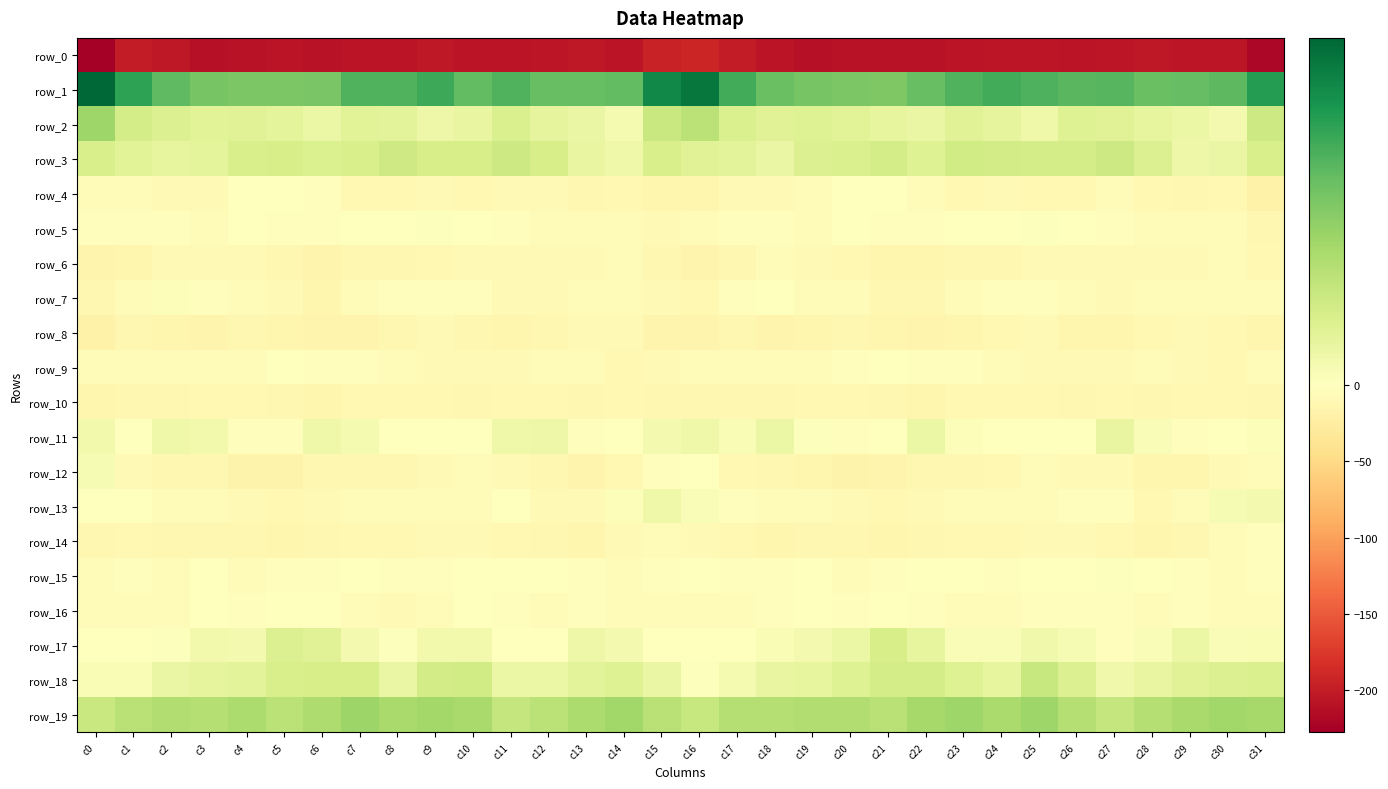

Reading left to right, transcribe all the data shown in this chart.

row_0: c0=-227.6	c1=-200.1	c2=-204.2	c3=-210.0	c4=-209.7	c5=-207.5	c6=-209.7	c7=-207.9	c8=-206.6	c9=-204.5	c10=-206.9	c11=-206.5	c12=-204.6	c13=-204.2	c14=-206.4	c15=-194.7	c16=-191.3	c17=-199.6	c18=-207.0	c19=-210.5	c20=-208.4	c21=-208.4	c22=-209.2	c23=-207.5	c24=-205.4	c25=-204.9	c26=-207.3	c27=-205.8	c28=-203.8	c29=-205.5	c30=-206.0	c31=-219.4
row_1: c0=47.6	c1=35.4	c2=29.1	c3=25.9	c4=25.2	c5=25.0	c6=25.5	c7=31.1	c8=31.1	c9=33.4	c10=29.0	c11=31.0	c12=28.2	c13=28.1	c14=29.0	c15=40.9	c16=44.5	c17=32.7	c18=27.7	c19=25.7	c20=25.2	c21=24.6	c22=27.9	c23=31.1	c24=32.7	c25=31.5	c26=29.8	c27=30.2	c28=27.8	c29=28.6	c30=29.5	c31=36.6
row_2: c0=20.0	c1=10.4	c2=8.2	c3=7.2	c4=7.8	c5=6.5	c6=4.5	c7=7.3	c8=6.9	c9=4.3	c10=5.5	c11=9.1	c12=6.1	c13=5.2	c14=2.5	c15=12.5	c16=15.1	c17=9.0	c18=7.6	c19=7.9	c20=7.1	c21=5.9	c22=5.1	c23=7.7	c24=6.1	c25=3.7	c26=7.9	c27=7.6	c28=5.7	c29=4.7	c30=2.9	c31=11.6
row_3: c0=9.4	c1=7.4	c2=5.7	c3=6.5	c4=9.5	c5=9.9	c6=8.6	c7=9.4	c8=11.5	c9=9.7	c10=10.0	c11=11.6	c12=9.9	c13=5.5	c14=4.0	c15=9.3	c16=7.5	c17=7.0	c18=5.1	c19=8.4	c20=9.3	c21=10.2	c22=7.9	c23=11.1	c24=10.5	c25=10.1	c26=10.3	c27=11.6	c28=8.2	c29=4.3	c30=5.1	c31=9.6
row_4: c0=-5.9	c1=-7.0	c2=-7.8	c3=-7.1	c4=-1.4	c5=-0.9	c6=-3.3	c7=-9.1	c8=-9.3	c9=-8.5	c10=-10.4	c11=-7.1	c12=-8.1	c13=-11.0	c14=-10.6	c15=-13.7	c16=-12.8	c17=-7.7	c18=-8.0	c19=-5.0	c20=-0.7	c21=-1.3	c22=-5.1	c23=-10.3	c24=-8.4	c25=-9.6	c26=-9.4	c27=-7.0	c28=-9.1	c29=-11.8	c30=-10.7	c31=-18.1
row_5: c0=-2.6	c1=-2.0	c2=-2.8	c3=-4.5	c4=-1.7	c5=-2.2	c6=-3.0	c7=-1.5	c8=0.2	c9=0.6	c10=0.1	c11=-1.8	c12=-6.1	c13=-6.8	c14=-4.9	c15=-8.3	c16=-6.1	c17=-2.8	c18=-3.4	c19=-3.8	c20=-1.4	c21=-2.6	c22=-2.5	c23=-0.8	c24=0.0	c25=0.7	c26=-0.3	c27=-3.4	c28=-6.9	c29=-6.3	c30=-4.7	c31=-10.8
row_6: c0=-15.3	c1=-12.7	c2=-7.8	c3=-7.2	c4=-7.8	c5=-11.7	c6=-14.5	c7=-12.0	c8=-11.3	c9=-10.0	c10=-7.1	c11=-8.2	c12=-7.9	c13=-8.4	c14=-6.8	c15=-11.1	c16=-15.6	c17=-11.5	c18=-6.8	c19=-7.4	c20=-9.0	c21=-13.3	c22=-13.7	c23=-11.7	c24=-11.3	c25=-8.7	c26=-7.3	c27=-8.0	c28=-8.0	c29=-8.5	c30=-5.9	c31=-9.7
row_7: c0=-11.7	c1=-5.1	c2=1.0	c3=-3.1	c4=-5.5	c5=-8.6	c6=-13.0	c7=-6.6	c8=-2.9	c9=-3.1	c10=-2.4	c11=-8.0	c12=-7.2	c13=-4.2	c14=-6.0	c15=-8.3	c16=-10.5	c17=-2.2	c18=0.3	c19=-4.7	c20=-6.1	c21=-10.7	c22=-11.7	c23=-4.4	c24=-3.0	c25=-2.4	c26=-4.1	c27=-8.7	c28=-5.2	c29=-5.0	c30=-5.5	c31=-4.0
row_8: c0=-17.8	c1=-12.3	c2=-13.1	c3=-14.6	c4=-12.2	c5=-12.6	c6=-15.7	c7=-14.5	c8=-11.0	c9=-7.8	c10=-11.3	c11=-13.5	c12=-10.9	c13=-7.9	c14=-8.8	c15=-15.2	c16=-15.5	c17=-11.8	c18=-14.4	c19=-13.8	c20=-11.8	c21=-13.9	c22=-15.4	c23=-13.9	c24=-9.0	c25=-8.7	c26=-12.5	c27=-13.3	c28=-9.0	c29=-7.7	c30=-9.8	c31=-13.4
row_9: c0=-6.5	c1=-5.5	c2=-6.9	c3=-5.1	c4=-4.3	c5=-0.2	c6=-2.5	c7=-3.2	c8=-4.9	c9=-7.2	c10=-8.7	c11=-7.8	c12=-6.1	c13=-5.7	c14=-10.1	c15=-8.9	c16=-4.4	c17=-5.7	c18=-6.7	c19=-4.6	c20=-3.0	c21=0.1	c22=-3.3	c23=-3.3	c24=-6.1	c25=-7.6	c26=-8.7	c27=-7.5	c28=-5.1	c29=-7.1	c30=-10.0	c31=-6.1
row_10: c0=-13.9	c1=-12.3	c2=-11.2	c3=-9.3	c4=-9.9	c5=-11.0	c6=-13.7	c7=-10.6	c8=-10.4	c9=-9.9	c10=-11.0	c11=-10.1	c12=-10.5	c13=-11.2	c14=-8.9	c15=-11.2	c16=-11.4	c17=-10.9	c18=-10.9	c19=-9.1	c20=-10.1	c21=-12.1	c22=-13.0	c23=-10.1	c24=-10.4	c25=-10.1	c26=-11.0	c27=-10.0	c28=-11.1	c29=-10.1	c30=-10.0	c31=-10.8
row_11: c0=3.2	c1=0.4	c2=3.7	c3=3.0	c4=-2.3	c5=-1.8	c6=3.9	c7=2.4	c8=0.1	c9=-0.6	c10=-0.8	c11=3.9	c12=4.2	c13=-2.2	c14=-0.8	c15=2.9	c16=4.0	c17=1.6	c18=4.8	c19=0.6	c20=-2.6	c21=-0.0	c22=4.6	c23=0.9	c24=-0.1	c25=-0.9	c26=0.4	c27=5.5	c28=1.4	c29=-2.3	c30=-0.9	c31=0.8
row_12: c0=1.9	c1=-7.5	c2=-11.3	c3=-11.9	c4=-16.8	c5=-16.2	c6=-12.4	c7=-11.4	c8=-11.0	c9=-8.0	c10=-6.5	c11=-8.0	c12=-11.6	c13=-14.3	c14=-9.3	c15=-2.3	c16=-0.9	c17=-9.6	c18=-10.8	c19=-14.1	c20=-17.5	c21=-14.7	c22=-11.5	c23=-11.5	c24=-10.5	c25=-6.3	c26=-7.3	c27=-8.8	c28=-13.3	c29=-13.2	c30=-7.7	c31=-5.8
row_13: c0=-0.4	c1=-1.7	c2=-5.7	c3=-6.3	c4=-7.4	c5=-9.7	c6=-8.4	c7=-5.4	c8=-4.1	c9=-4.4	c10=-3.8	c11=-1.3	c12=-7.7	c13=-8.2	c14=0.9	c15=4.1	c16=1.1	c17=-2.4	c18=-7.1	c19=-6.1	c20=-8.8	c21=-9.3	c22=-7.3	c23=-4.7	c24=-4.0	c25=-4.6	c26=-2.6	c27=-2.4	c28=-10.0	c29=-4.8	c30=2.1	c31=2.7
row_14: c0=-12.1	c1=-10.3	c2=-12.1	c3=-11.7	c4=-10.7	c5=-12.5	c6=-12.0	c7=-9.4	c8=-9.9	c9=-8.4	c10=-7.9	c11=-9.0	c12=-11.2	c13=-12.9	c14=-8.4	c15=-3.8	c16=-7.4	c17=-10.4	c18=-12.9	c19=-11.0	c20=-11.2	c21=-13.1	c22=-10.8	c23=-9.4	c24=-9.4	c25=-7.9	c26=-8.6	c27=-9.0	c28=-13.0	c29=-11.3	c30=-7.1	c31=-2.9
row_15: c0=-3.7	c1=-2.4	c2=-3.8	c3=-1.4	c4=-3.9	c5=-3.4	c6=-2.2	c7=-0.5	c8=-3.2	c9=-2.1	c10=-0.2	c11=-0.1	c12=0.3	c13=-2.5	c14=-5.1	c15=-2.4	c16=-0.7	c17=-3.0	c18=-3.3	c19=-1.6	c20=-4.6	c21=-2.7	c22=-1.2	c23=-1.5	c24=-3.0	c25=-1.4	c26=-0.3	c27=0.7	c28=-1.0	c29=-3.5	c30=-5.2	c31=-2.8
row_16: c0=-5.5	c1=-5.4	c2=-5.2	c3=0.2	c4=-1.8	c5=-0.9	c6=-1.0	c7=-4.7	c8=-7.4	c9=-4.4	c10=-1.7	c11=-3.0	c12=-3.7	c13=-2.8	c14=-4.9	c15=-4.7	c16=-4.4	c17=-6.0	c18=-3.2	c19=-0.2	c20=-1.9	c21=-0.1	c22=-1.8	c23=-6.5	c24=-6.5	c25=-3.0	c26=-2.1	c27=-3.3	c28=-3.7	c29=-3.0	c30=-5.4	c31=-5.5
row_17: c0=-1.3	c1=-1.0	c2=0.5	c3=3.3	c4=2.9	c5=8.3	c6=7.7	c7=2.7	c8=0.5	c9=3.1	c10=3.2	c11=-0.8	c12=-0.5	c13=4.4	c14=2.7	c15=-0.1	c16=-1.5	c17=-0.9	c18=1.7	c19=2.7	c20=4.5	c21=9.7	c22=5.7	c23=1.4	c24=1.3	c25=3.5	c26=2.0	c27=-1.9	c28=1.4	c29=4.8	c30=1.4	c31=1.6
row_18: c0=1.5	c1=1.8	c2=5.0	c3=5.9	c4=6.7	c5=9.6	c6=9.9	c7=10.0	c8=5.1	c9=10.6	c10=11.0	c11=4.6	c12=4.5	c13=6.9	c14=8.0	c15=5.1	c16=0.6	c17=2.5	c18=5.6	c19=5.7	c20=7.9	c21=10.1	c22=10.3	c23=8.0	c24=5.9	c25=12.7	c26=8.2	c27=3.7	c28=5.3	c29=7.5	c30=8.3	c31=9.1
row_19: c0=12.4	c1=15.5	c2=16.9	c3=16.3	c4=17.6	c5=15.1	c6=17.3	c7=20.1	c8=18.5	c9=19.1	c10=18.4	c11=13.0	c12=15.1	c13=17.7	c14=19.5	c15=15.5	c16=12.8	c17=16.3	c18=16.3	c19=16.9	c20=16.8	c21=15.6	c22=18.7	c23=20.0	c24=17.8	c25=20.0	c26=16.0	c27=13.1	c28=16.3	c29=18.5	c30=19.4	c31=18.8